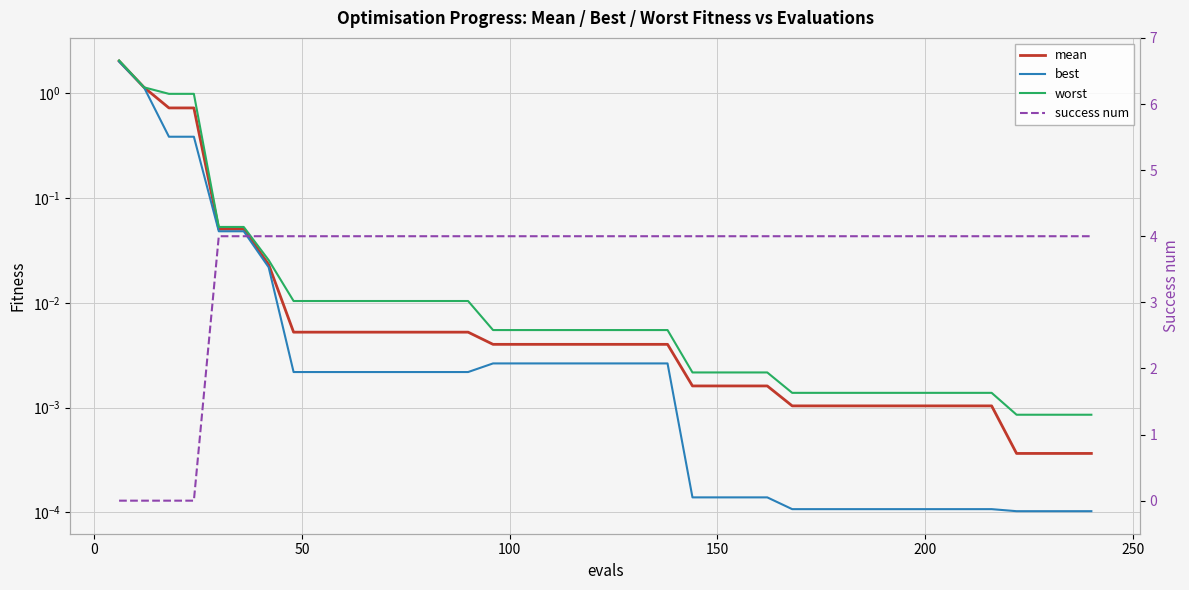

True or false: mean and worst intersect in this chart.

False